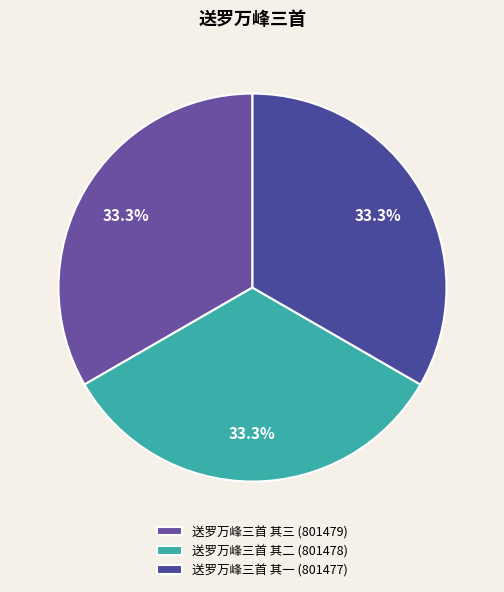

What percentage is NOT represented by 送罗万峰三首 其一?

66.7%